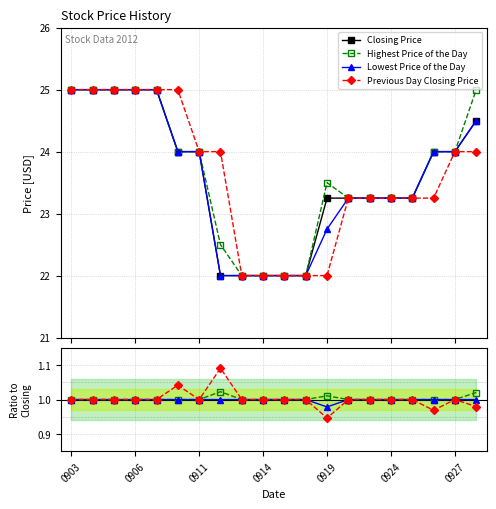

How many series are shown in this chart?

4